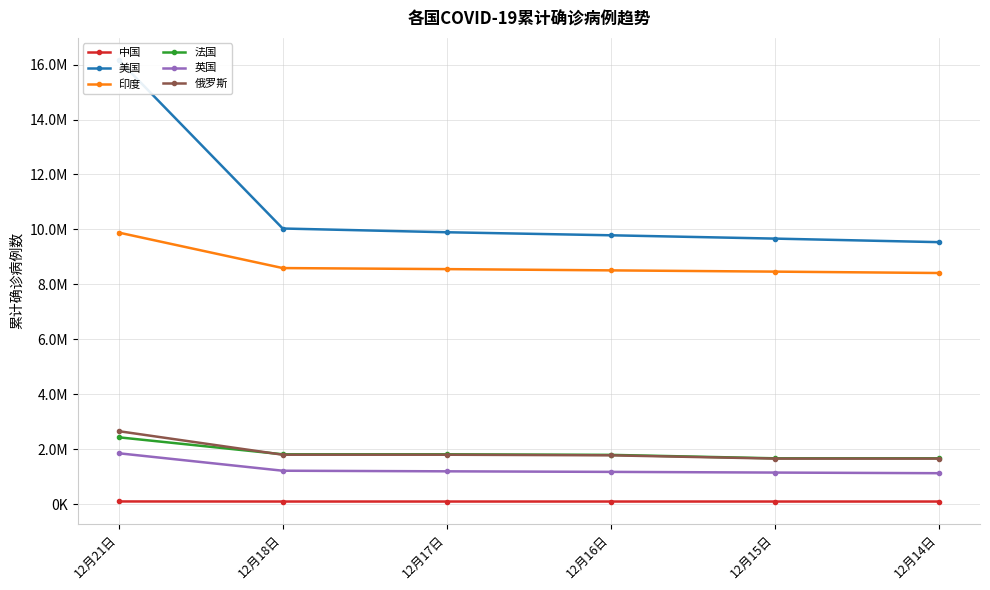

True or false: 美国 and 俄罗斯 intersect in this chart.

False